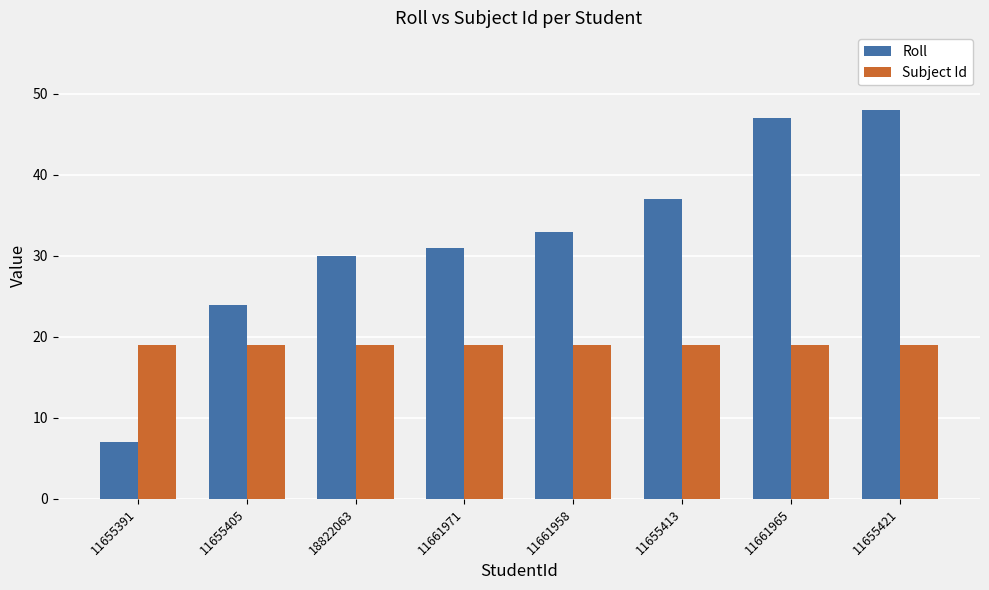

What is the sum of the Roll values at 11661971 and 11655421?

79